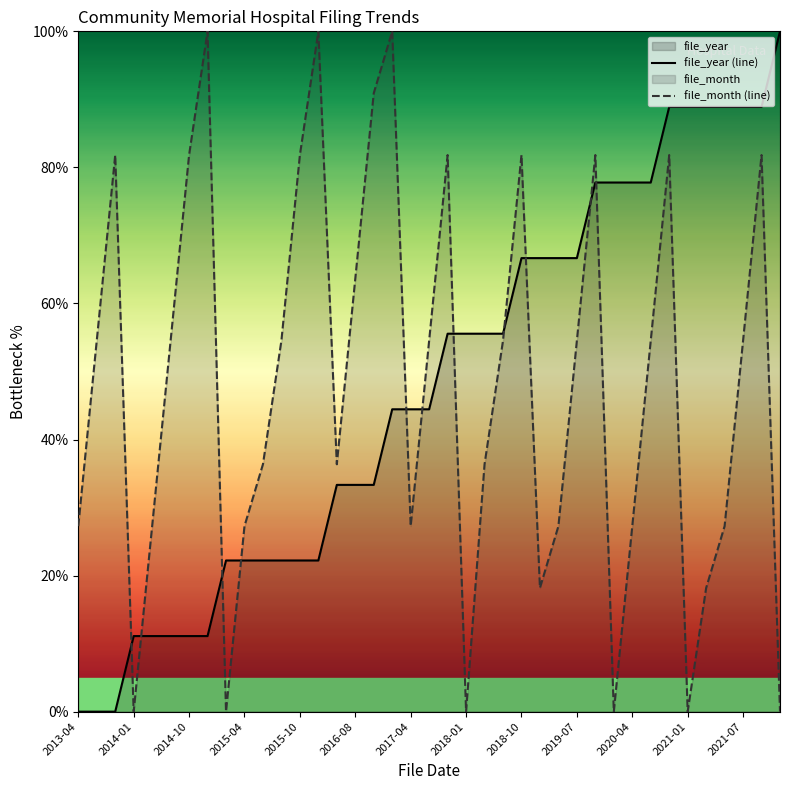

Reading left to right, what are all the values shown in this chart?

file_year (line): 0.0	0.0	0.0	11.1	11.1	11.1	11.1	11.1	22.2	22.2	22.2	22.2	22.2	22.2	33.3	33.3	33.3	44.4	44.4	44.4	55.6	55.6	55.6	55.6	66.7	66.7	66.7	66.7	77.8	77.8	77.8	77.8	88.9	88.9	88.9	88.9	88.9	88.9	100.0
file_month (line): 27.3	54.5	81.8	0.0	27.3	54.5	81.8	100.0	0.0	27.3	36.4	54.5	81.8	100.0	36.4	63.6	90.9	100.0	27.3	54.5	81.8	0.0	36.4	54.5	81.8	18.2	27.3	54.5	81.8	0.0	27.3	54.5	81.8	0.0	18.2	27.3	54.5	81.8	0.0